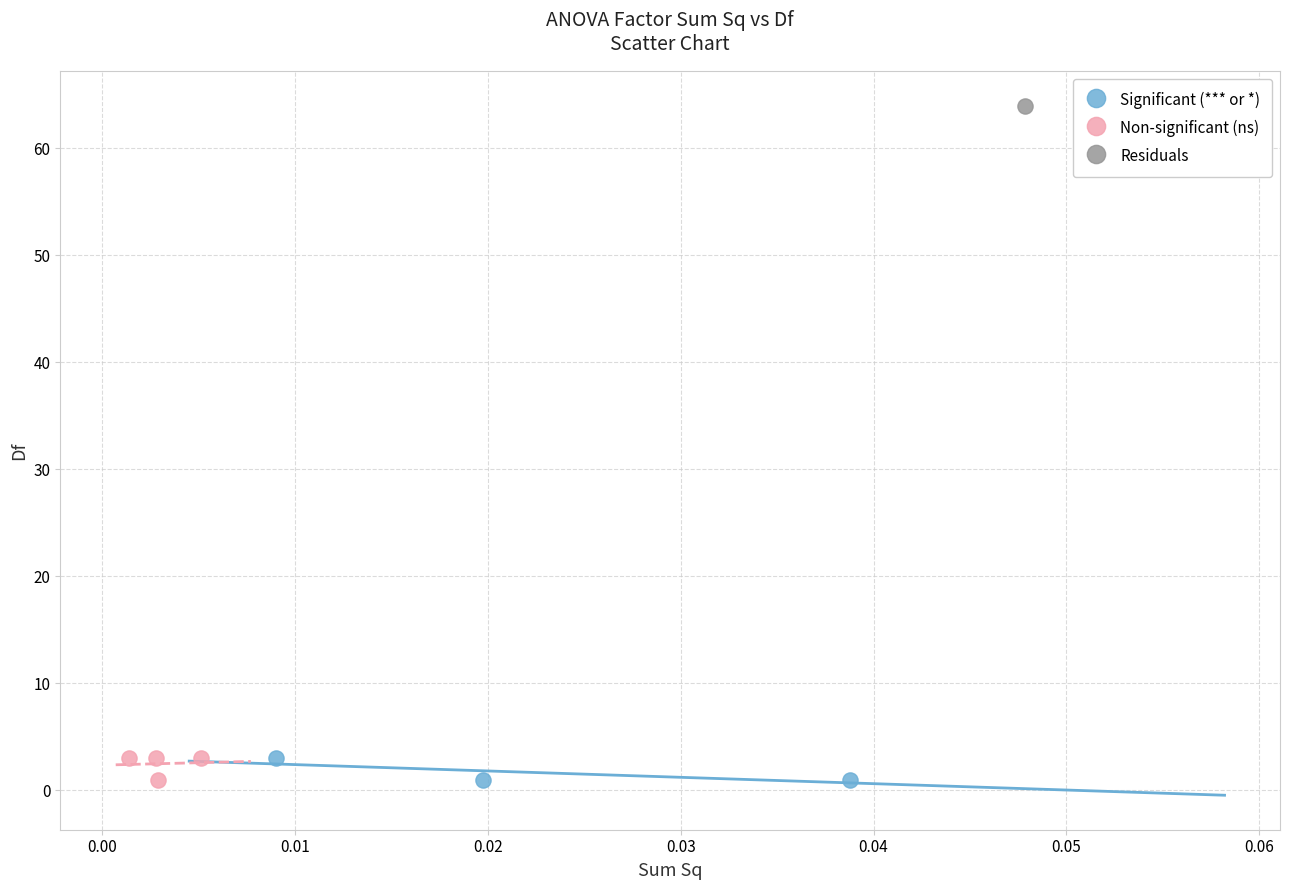

What are all the series names shown in the legend?

Significant (*** or *), Non-significant (ns), Residuals